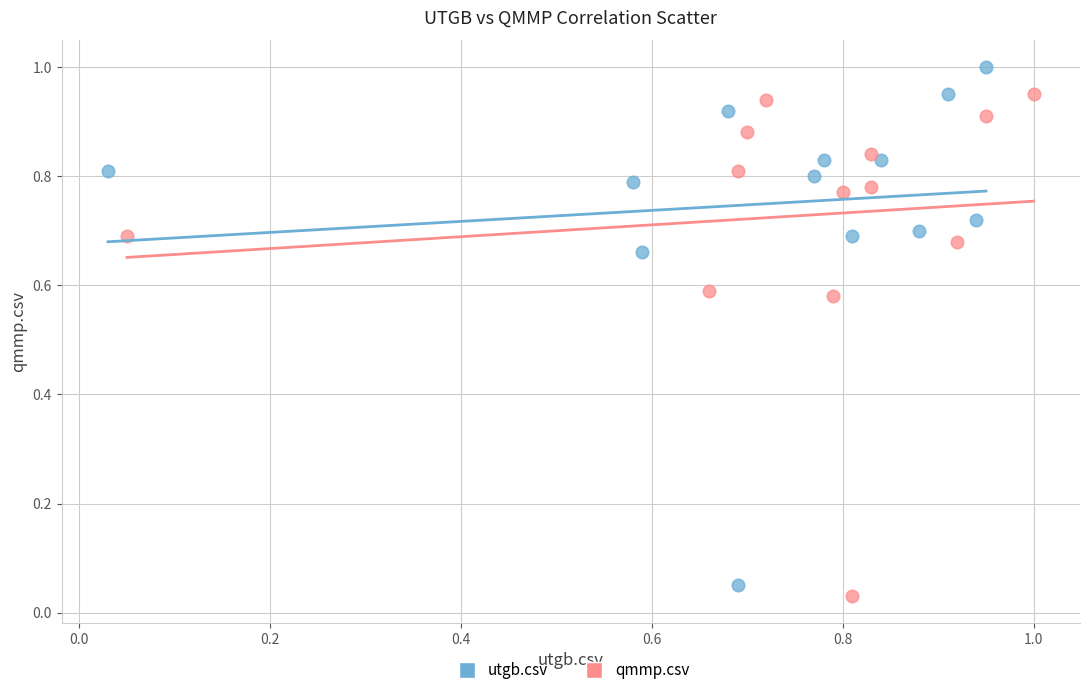

What are all the series names shown in the legend?

utgb.csv, qmmp.csv